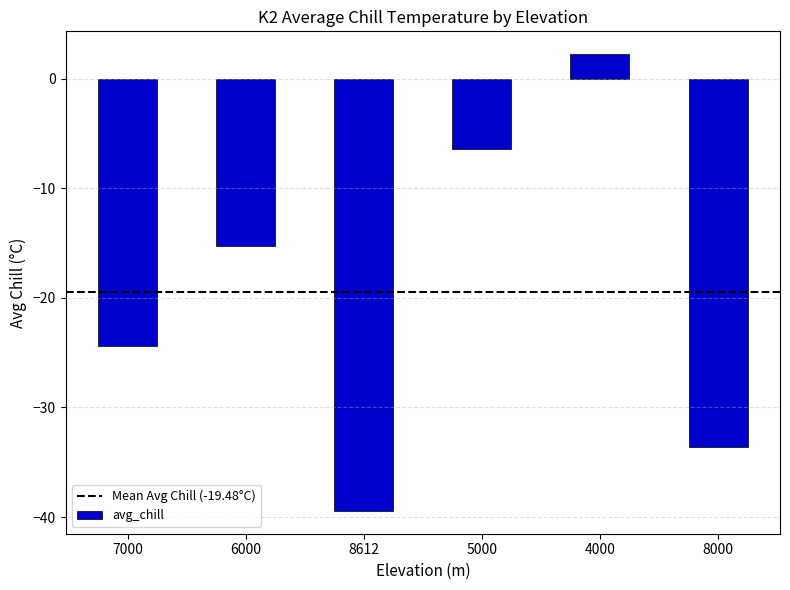

How many positive values are there?

1